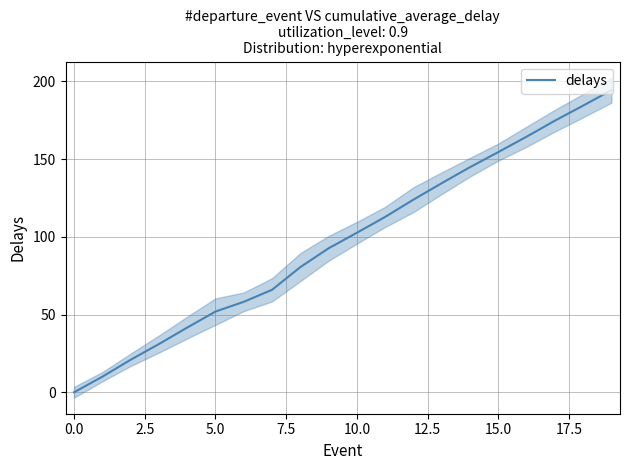

Does the chart have visible grid lines?

Yes